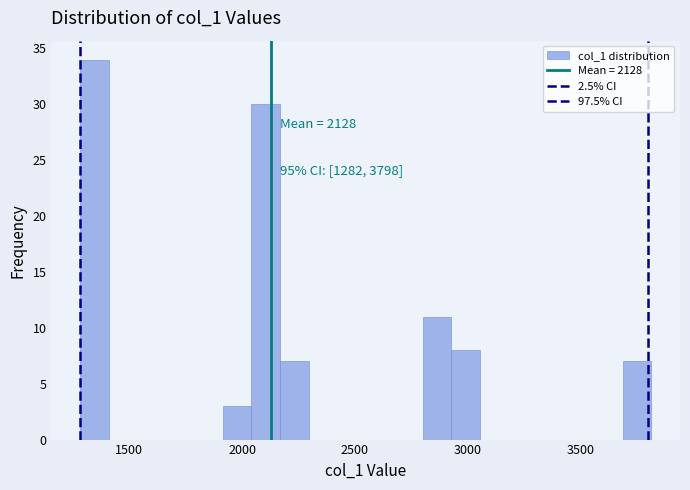

Read against the x-axis, roughly where is the centre of the tallest bar?

1350